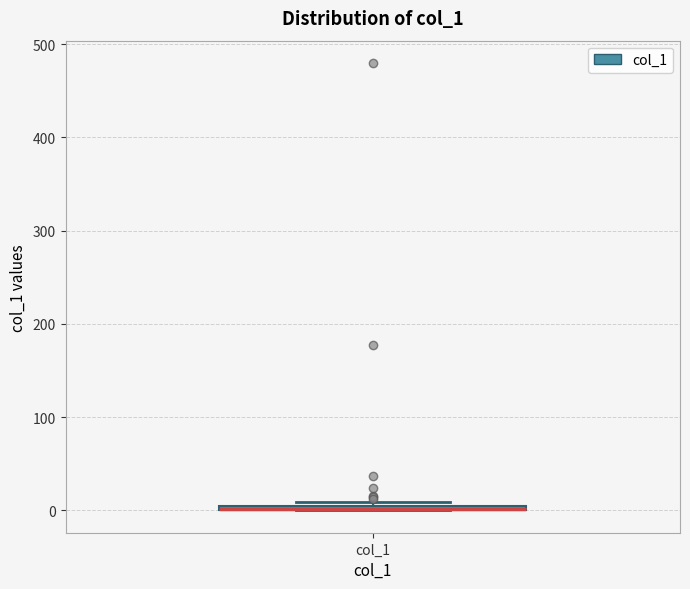

Where is the lower edge of the box for col_1 on the y-axis? The values are not printed on the chart, so give them approximately, as read against the axis.

0